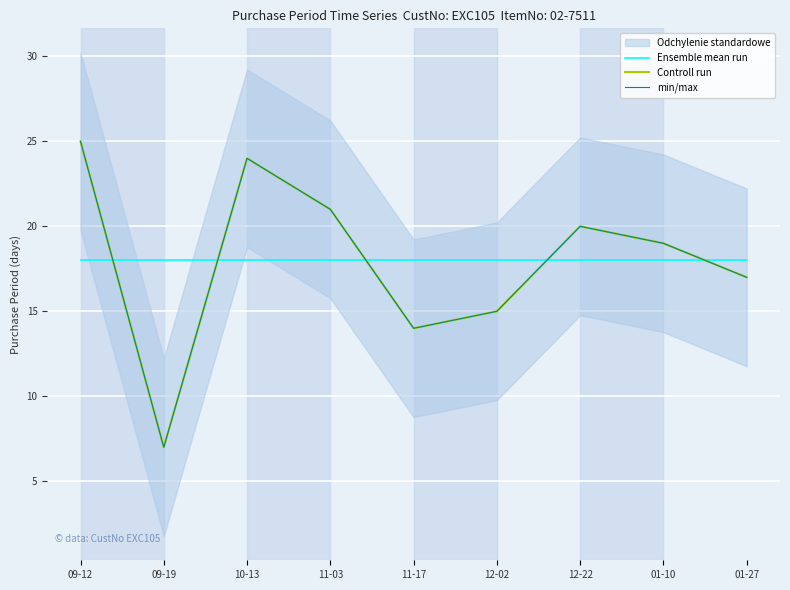

Between which two adjacent categories do min/max and Ensemble mean run first intersect?

09-12 and 09-19